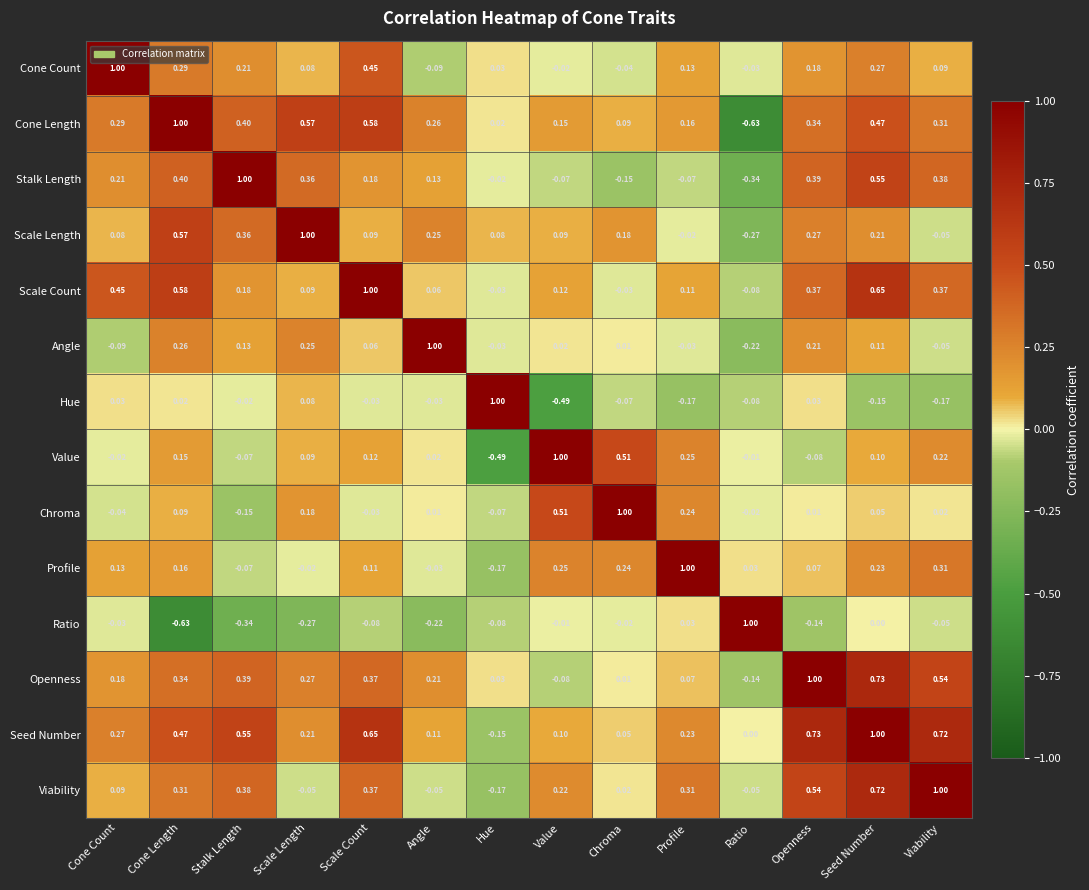

Rank the series at Openness from highest to lowest value.

Openness, Seed Number, Viability, Stalk Length, Scale Count, Cone Length, Scale Length, Angle, Cone Count, Profile, Hue, Chroma, Value, Ratio